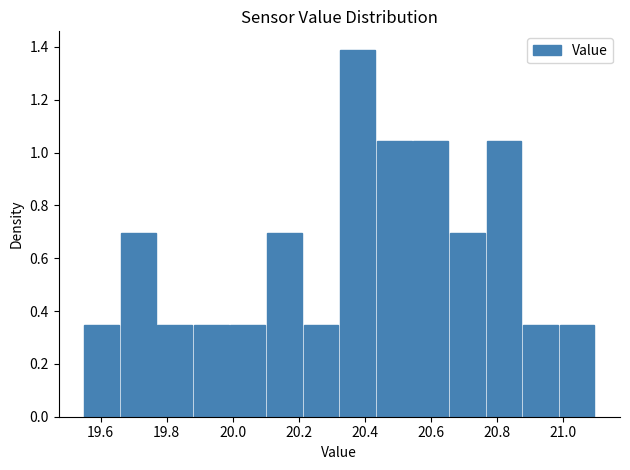

Over which range of the x-axis is the bar tallest?

20.32 to 20.44